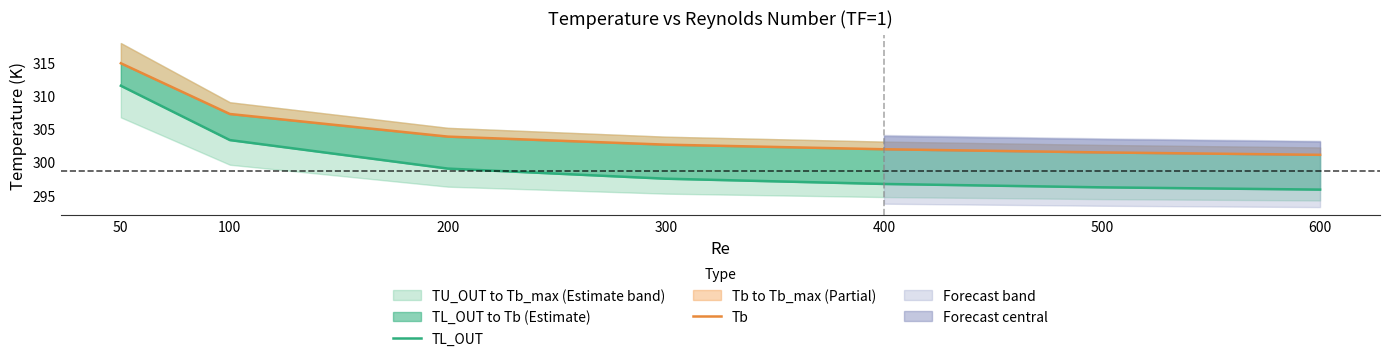

Reading left to right, what are all the values shown in this chart?

TL_OUT: 50=311.5	100=303.3	200=299.0	300=297.5	400=296.7	500=296.2	600=295.8
Tb: 50=314.8	100=307.2	200=303.8	300=302.6	400=301.9	500=301.4	600=301.1